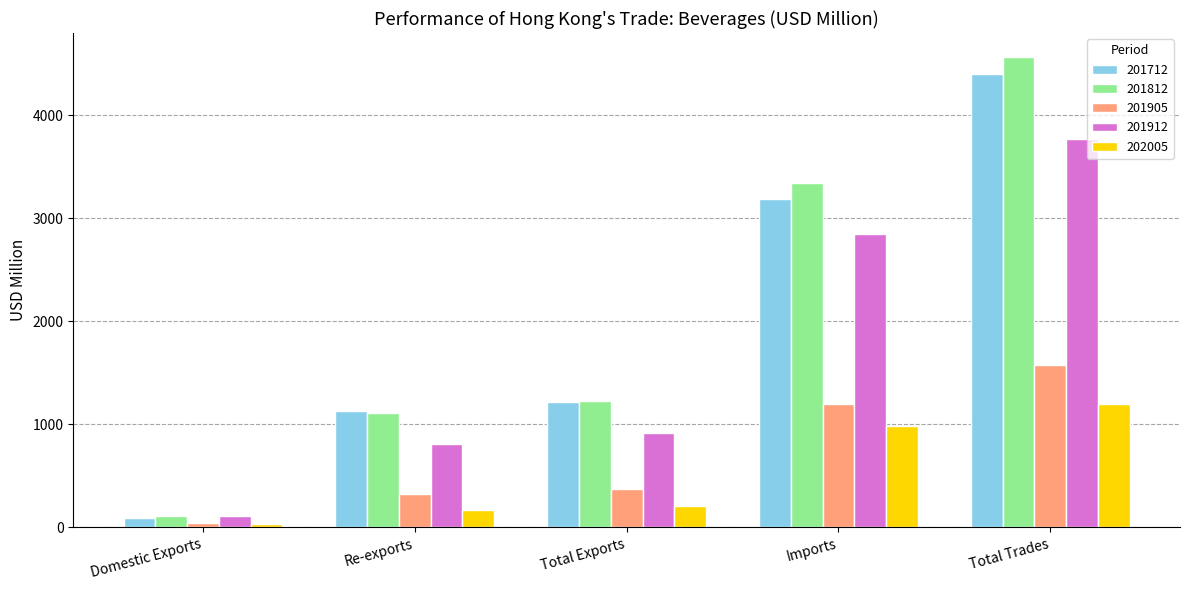

What is the total value across all series at Domestic Exports?

390.9